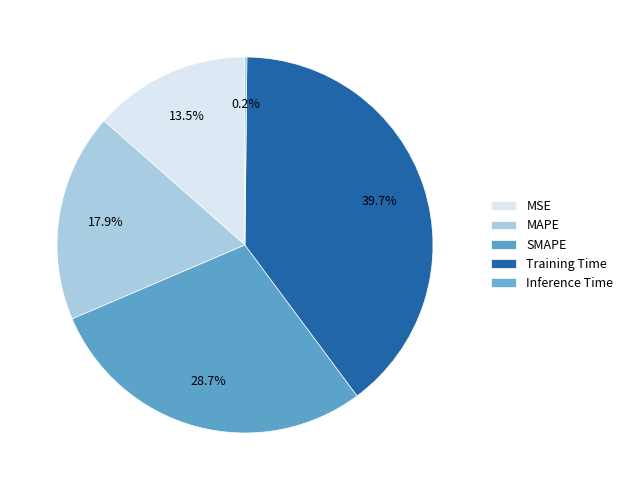

What is the largest slice in the pie chart?

Training Time